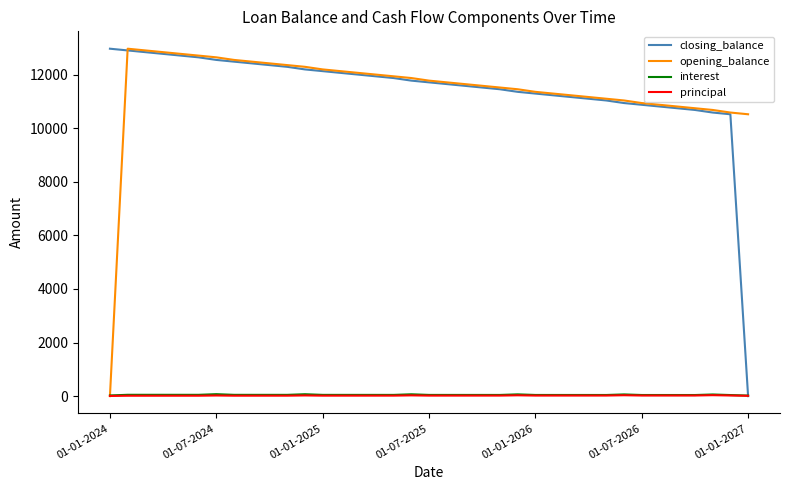

What is the value of the closing_balance point at the 6th from the left?

12645.8